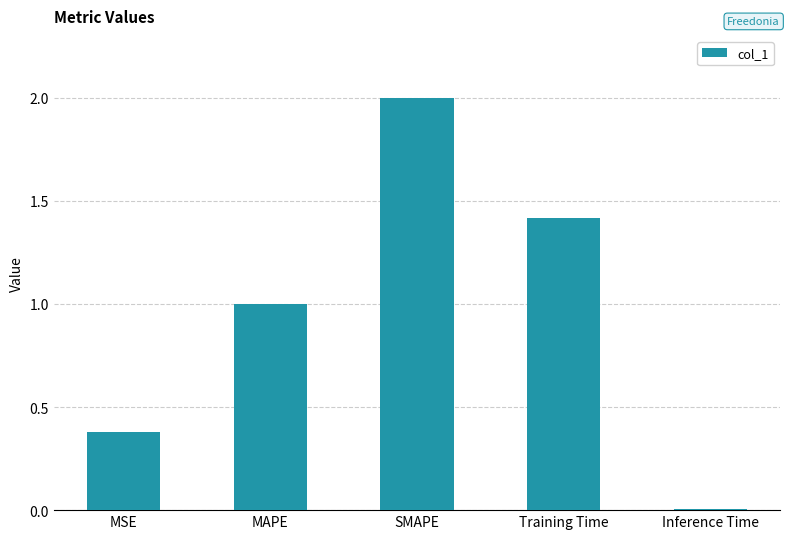

How many data points are less than 1?

2